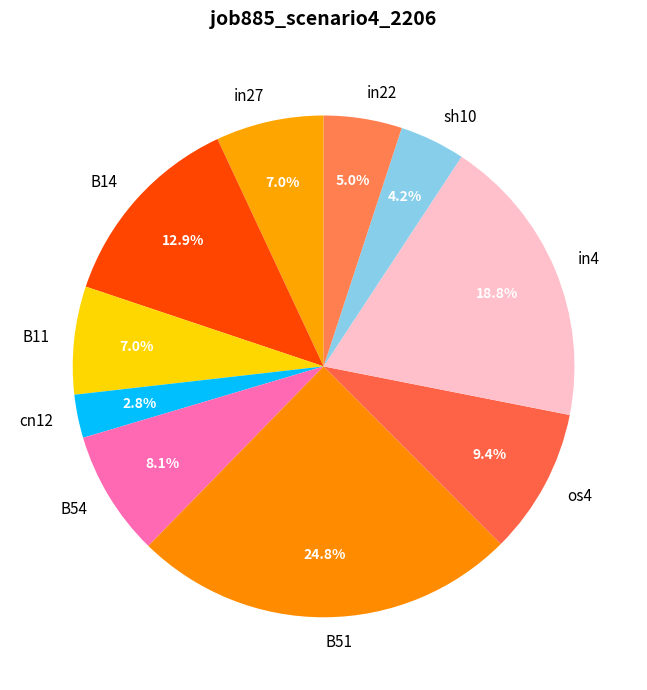

Is it true that sh10 is 4% of the pie?

True